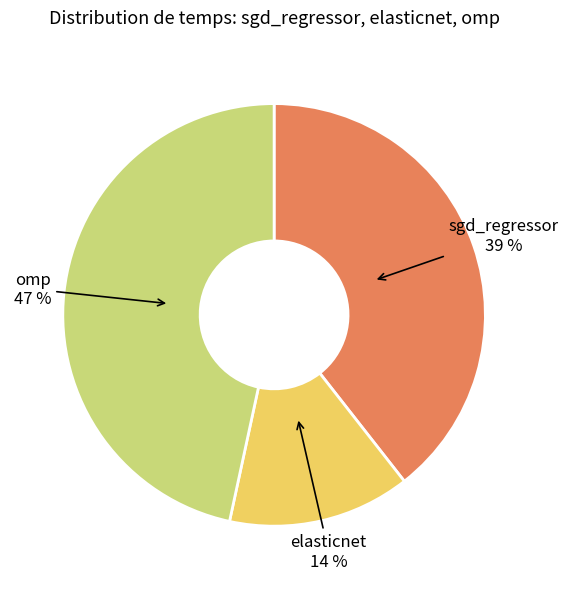

To the nearest percent, what is the combined percentage of sgd_regressor and omp?

86%